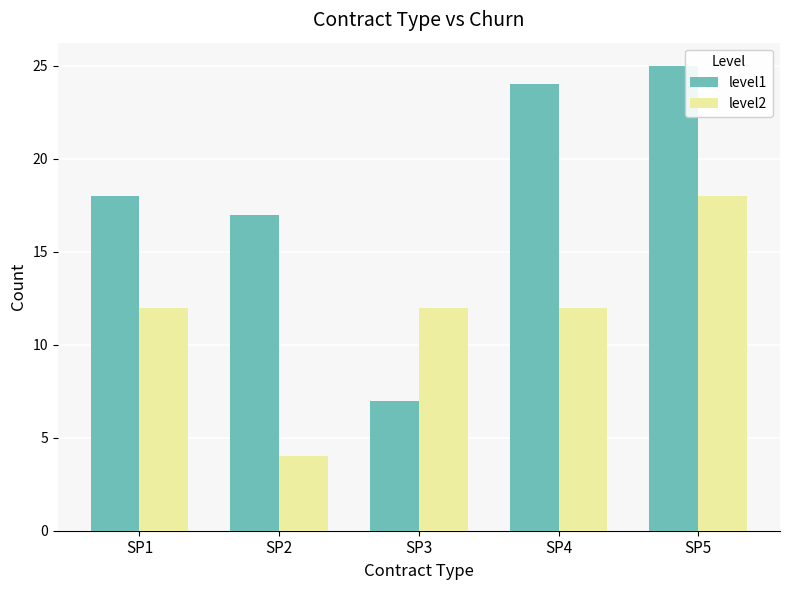

Count the number of categories in the chart.

5